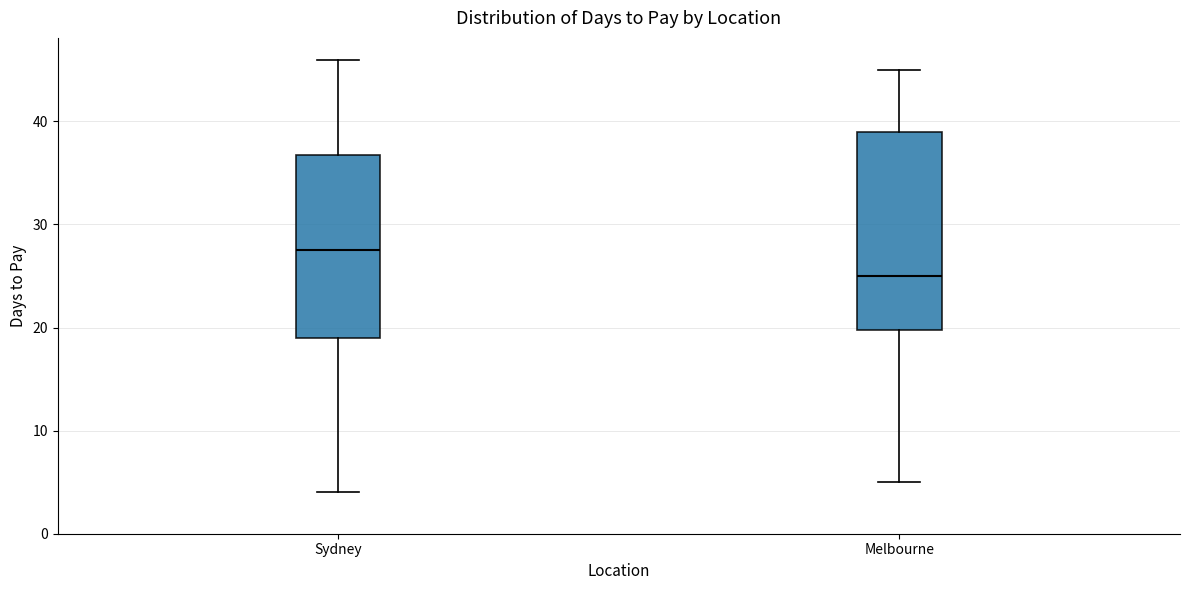

Reading left to right, transcribe this box plot: for each box, give where its median line is, the range the box spans, and where its two whiskers end, as read against the y-axis. The values are not printed on the chart, so give them approximately, as read against the axis.

Sydney: median 28, box 19 to 37, whiskers 4 to 46
Melbourne: median 25, box 20 to 39, whiskers 5 to 45